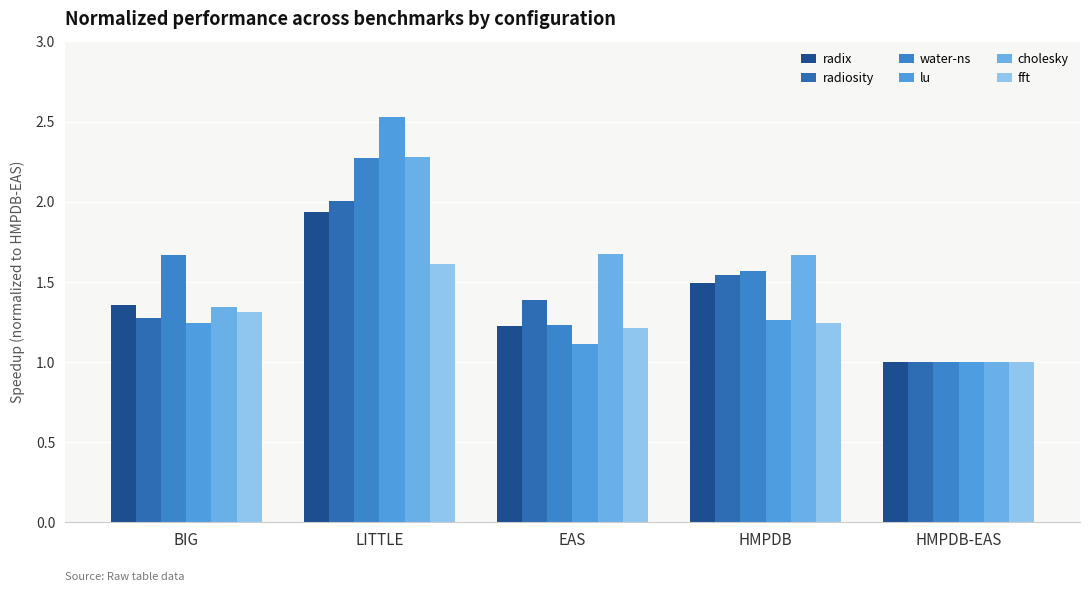

What is the maximum value shown in the chart?

2.5